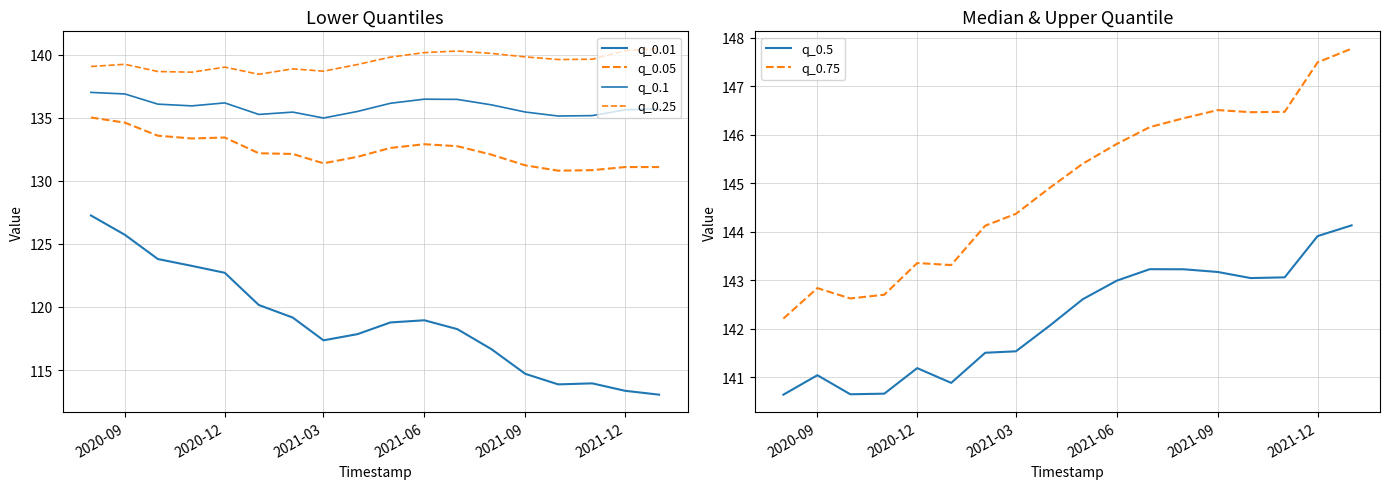

What is the maximum value for q_0.75?

147.8